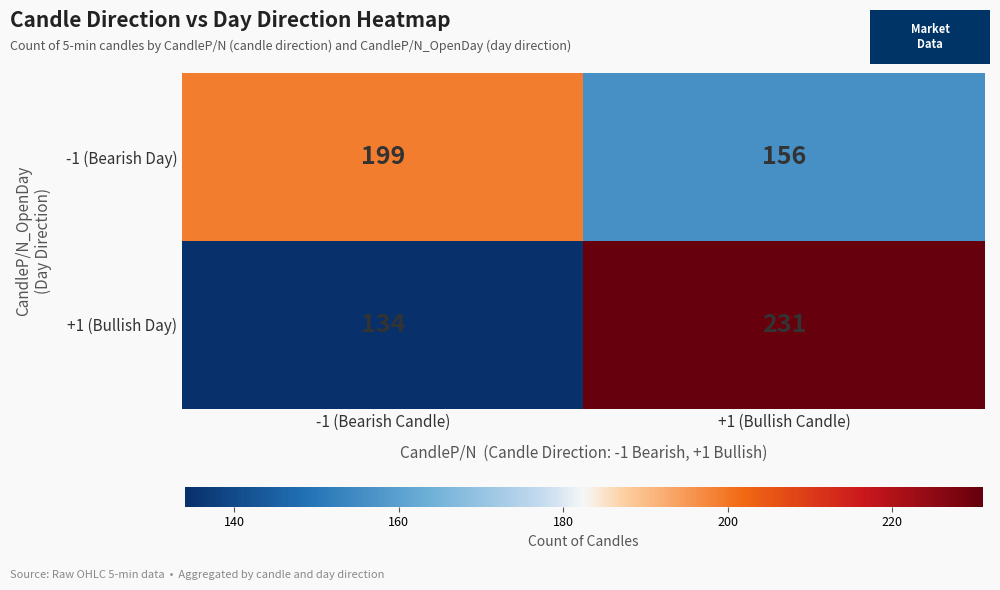

The value of +1 (Bullish Day) at +1 (Bullish Candle) is 231. True or false?

True